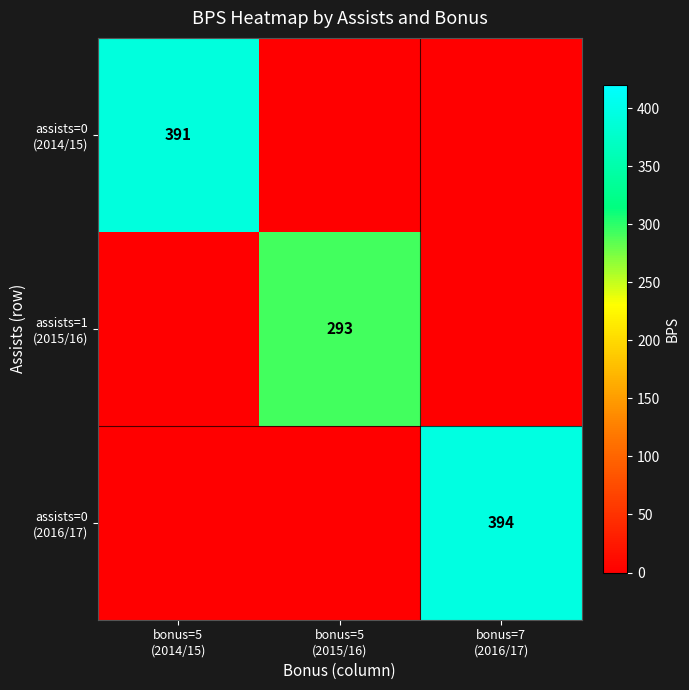

True or false: assists=1 (2015/16) has a value of 123 at bonus=7 (2016/17).

False